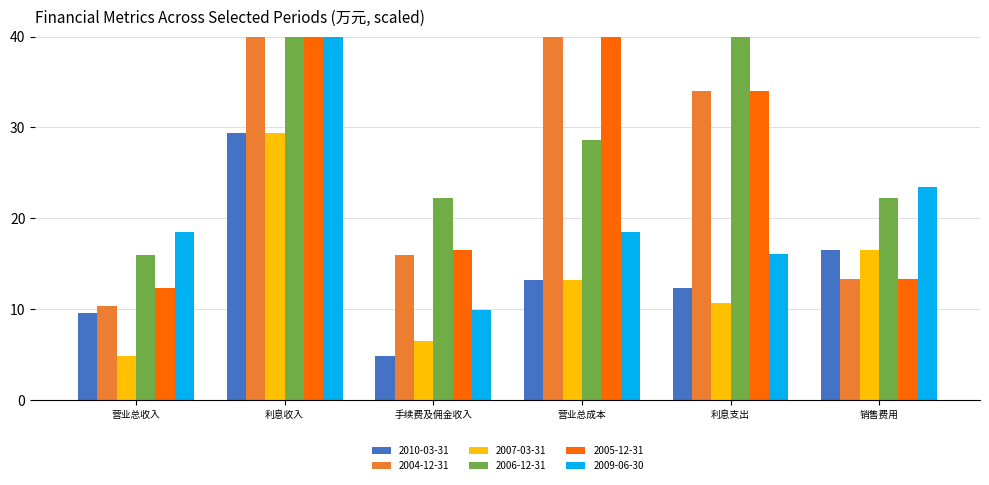

What is the value of the 2006-12-31 bar at the 3rd from the left?

22.2